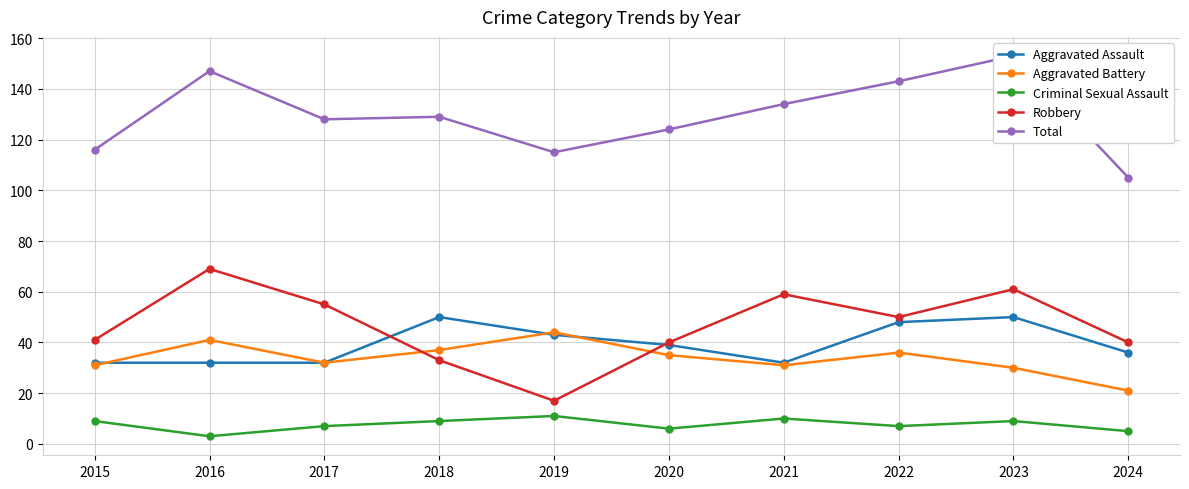

What is the smallest value displayed?

3